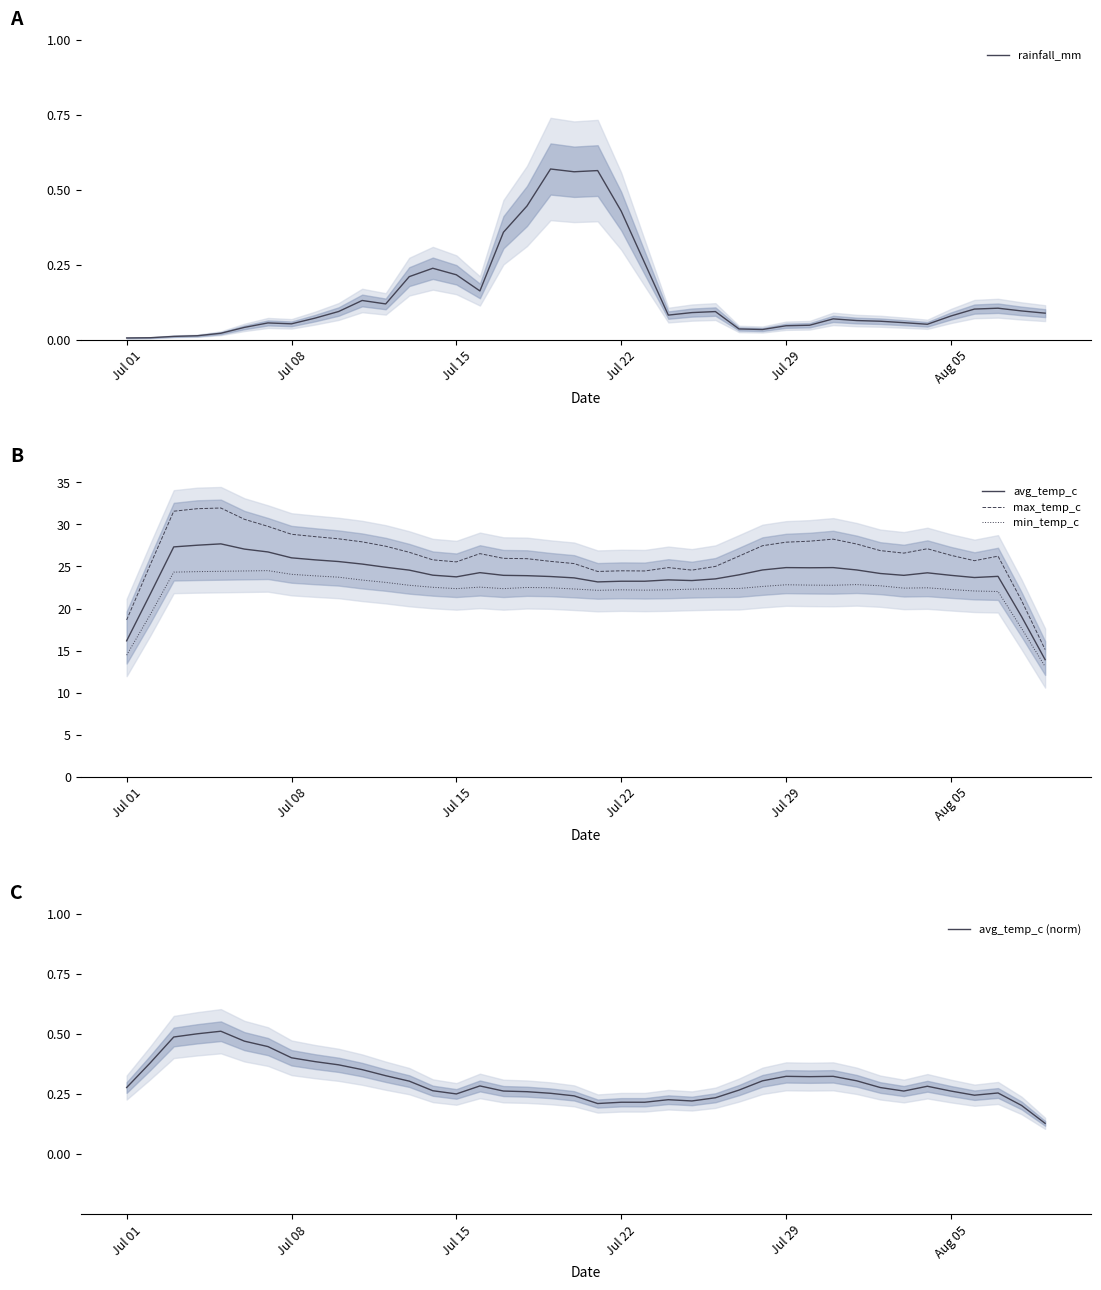

What is the value of the avg_temp_c point at the 19th from the left?

23.8